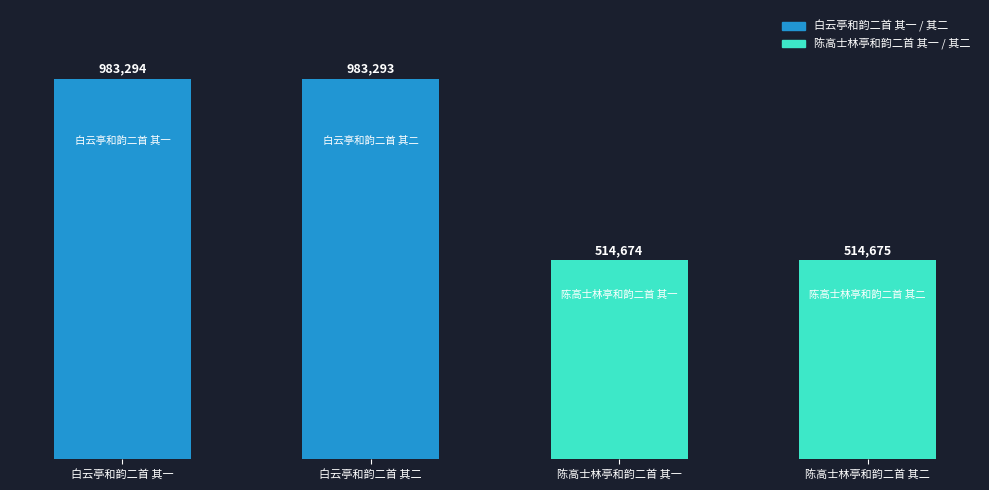

Reading right to left, what are all the values shown in this chart?

514675	514674	983293	983294